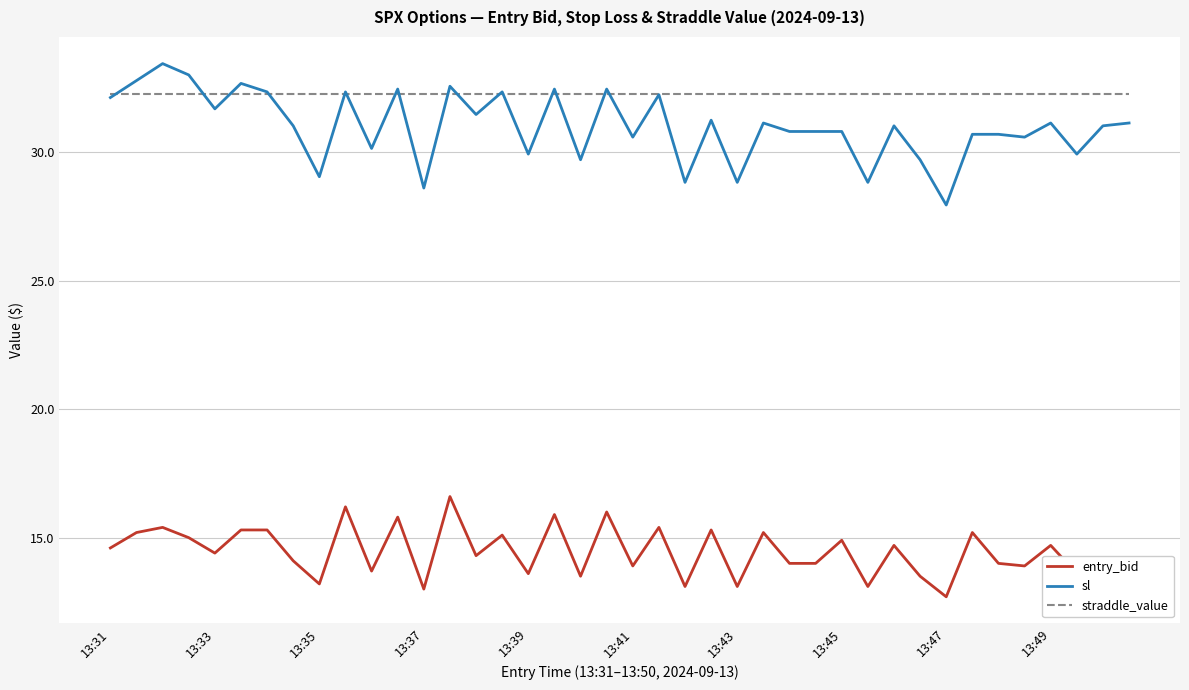

Which series has the largest total across all categories?

straddle_value